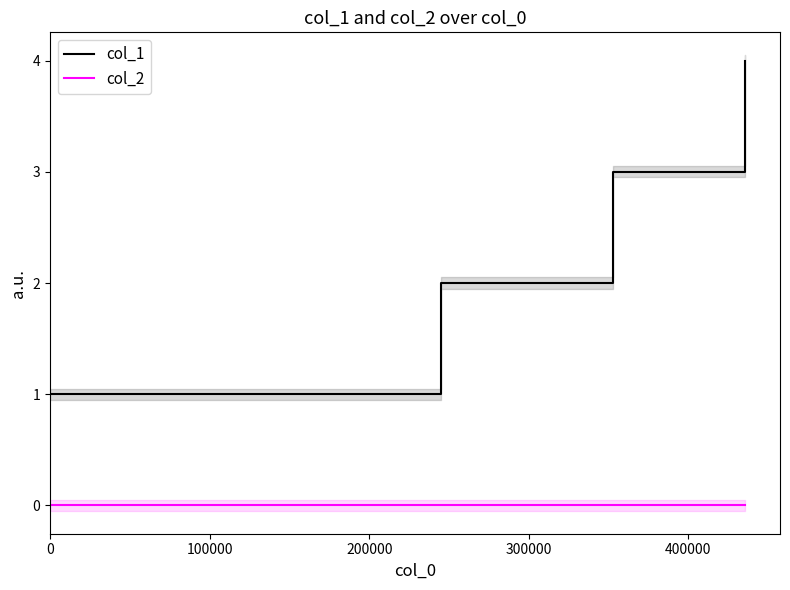

True or false: col_1 and col_2 cross at least once.

False